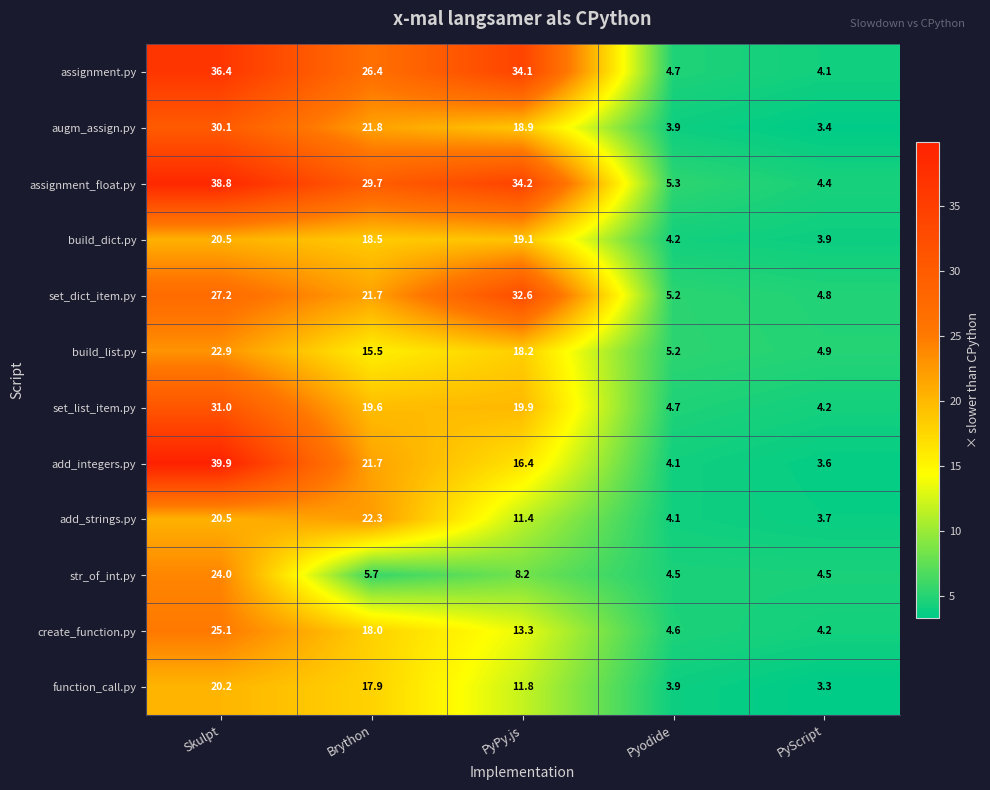

What is the maximum value shown in the chart?

39.9